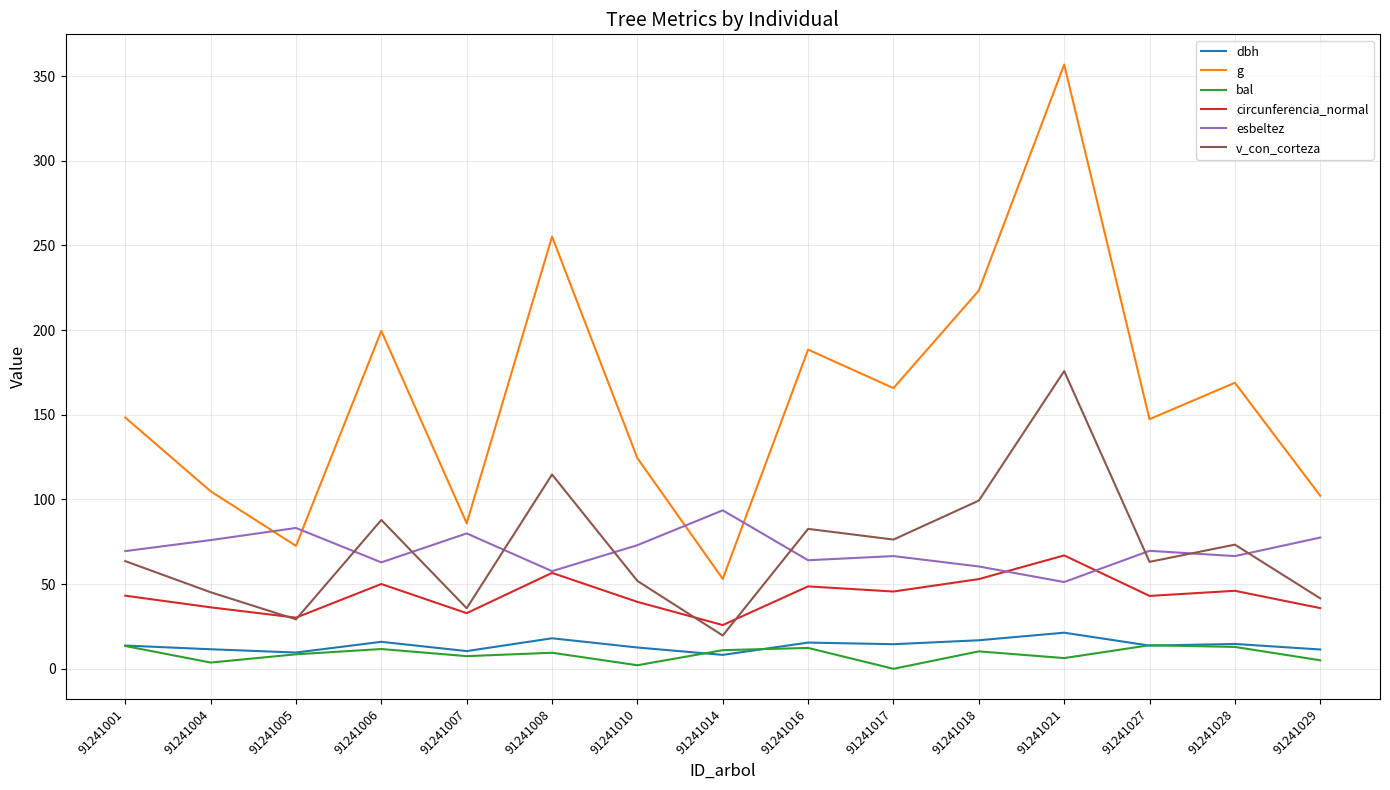

True or false: bal and g intersect in this chart.

False